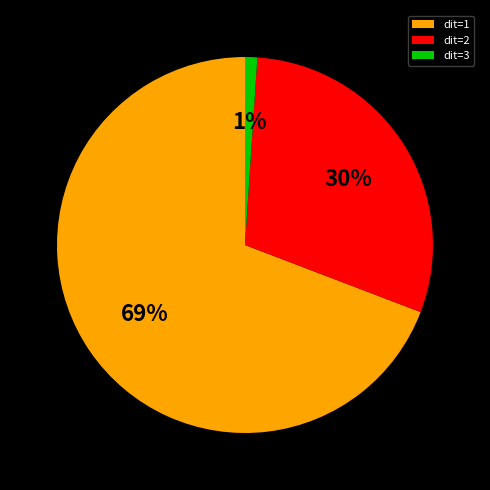

Combined, do dit=3 and dit=1 account for over 50%?

Yes